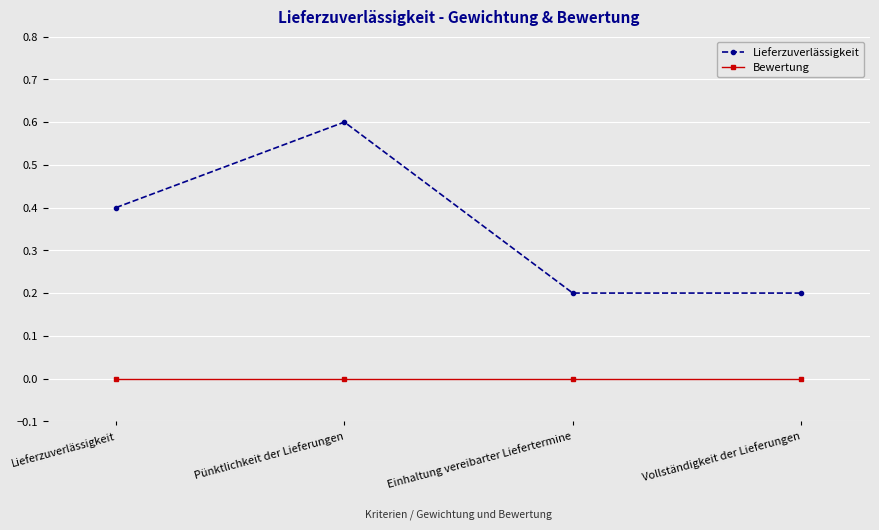

What is the maximum value for Lieferzuverlässigkeit?

0.6